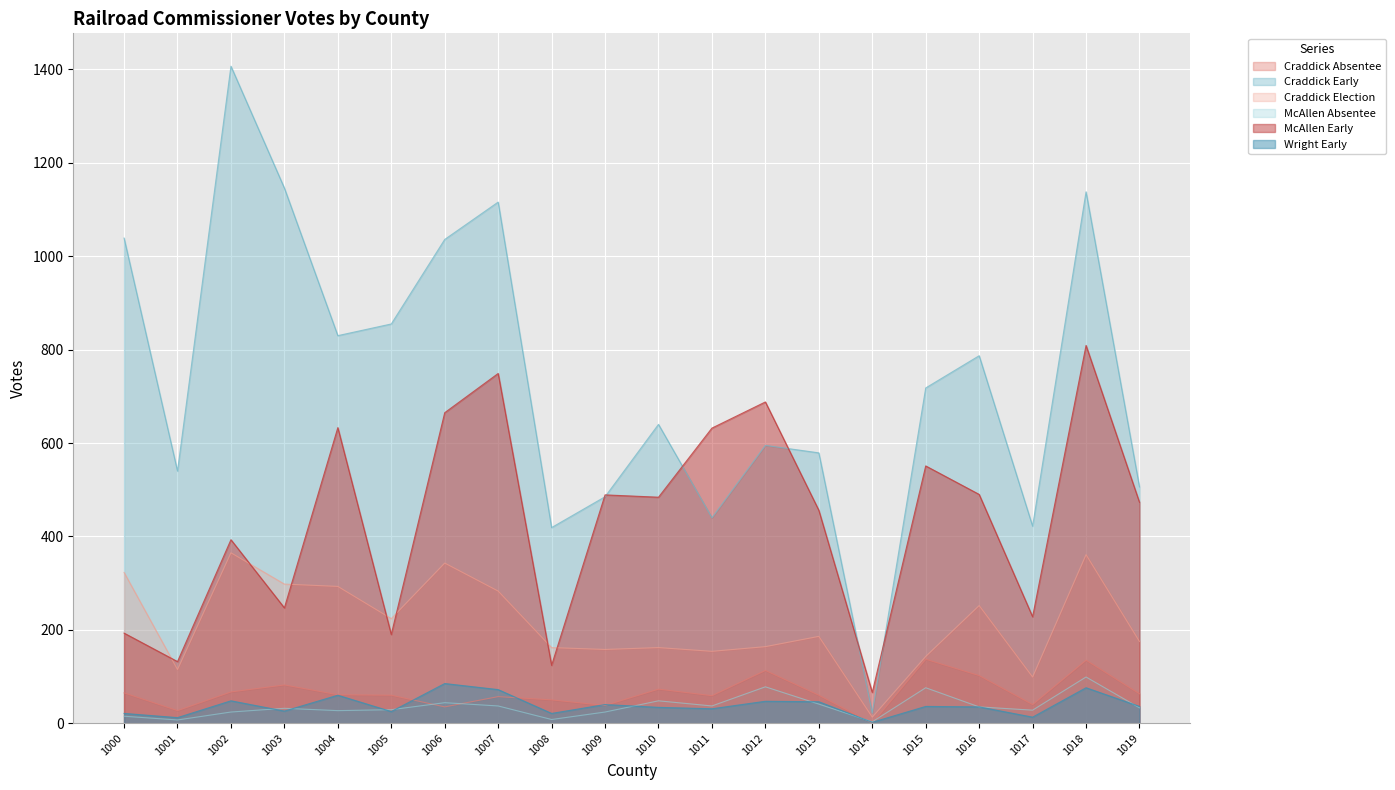

Is the value of Craddick Early at 1013 greater than the value of Wright Early at 1012?

Yes